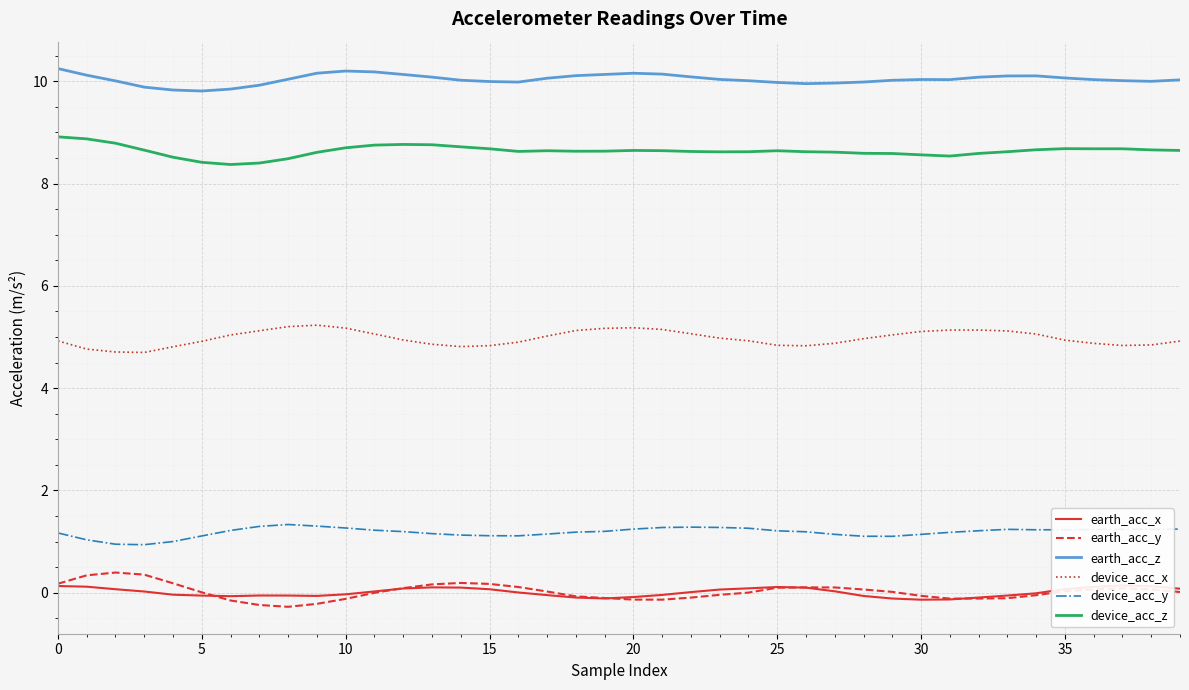

The value of device_acc_z at 17 is 3.5. True or false?

False